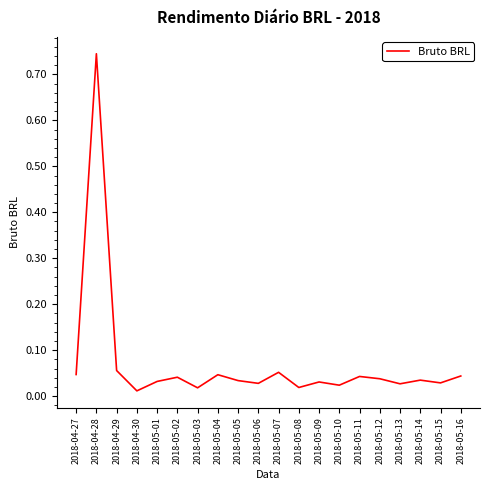

What is the change in value from 2018-04-28 to 2018-04-29?

-0.7